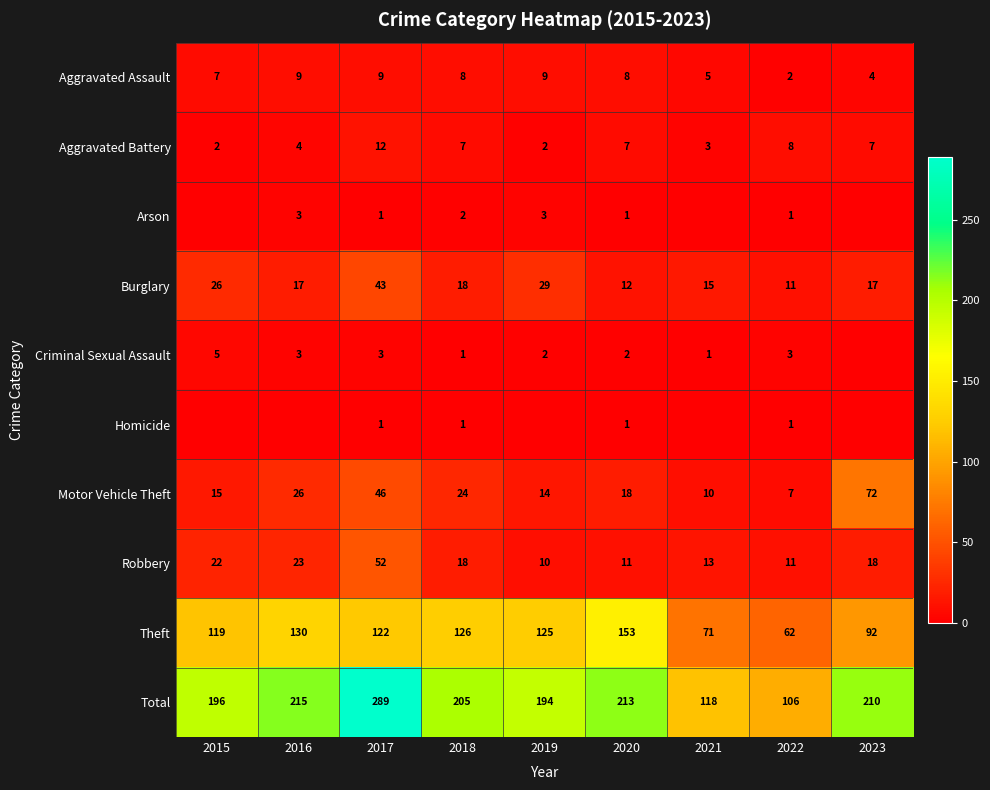

The Total series shows 129 at 2015. True or false?

False